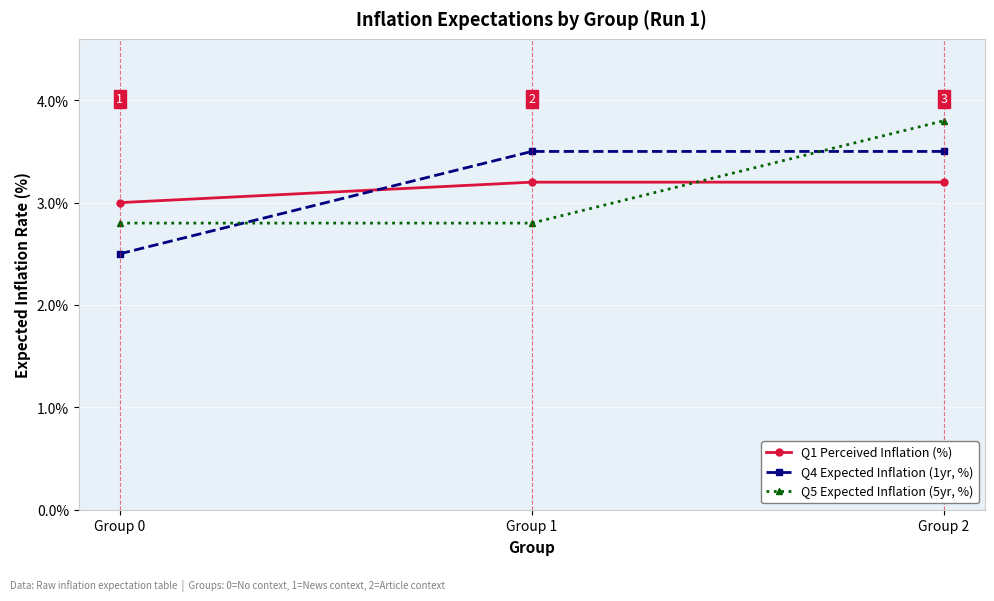

At which label is Q1 Perceived Inflation (%) closest to 3?

Group 0